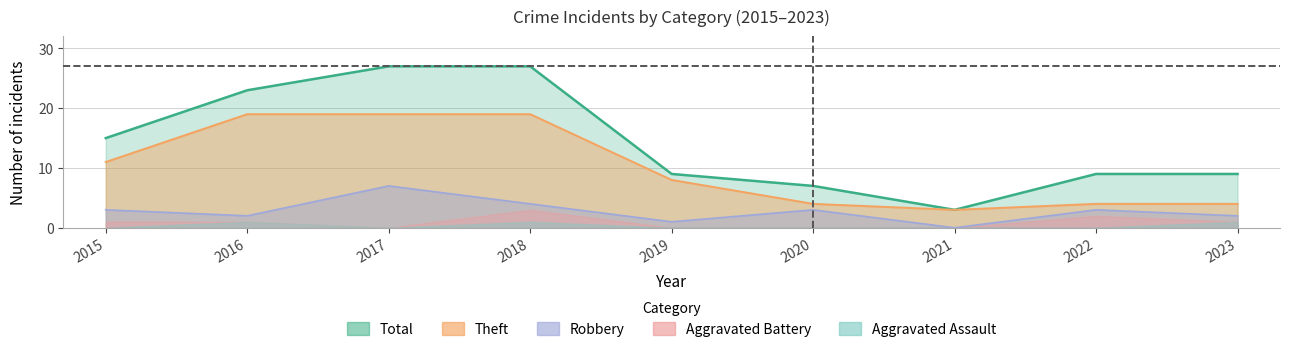

Is it true that Theft equals 33 at 2017?

False